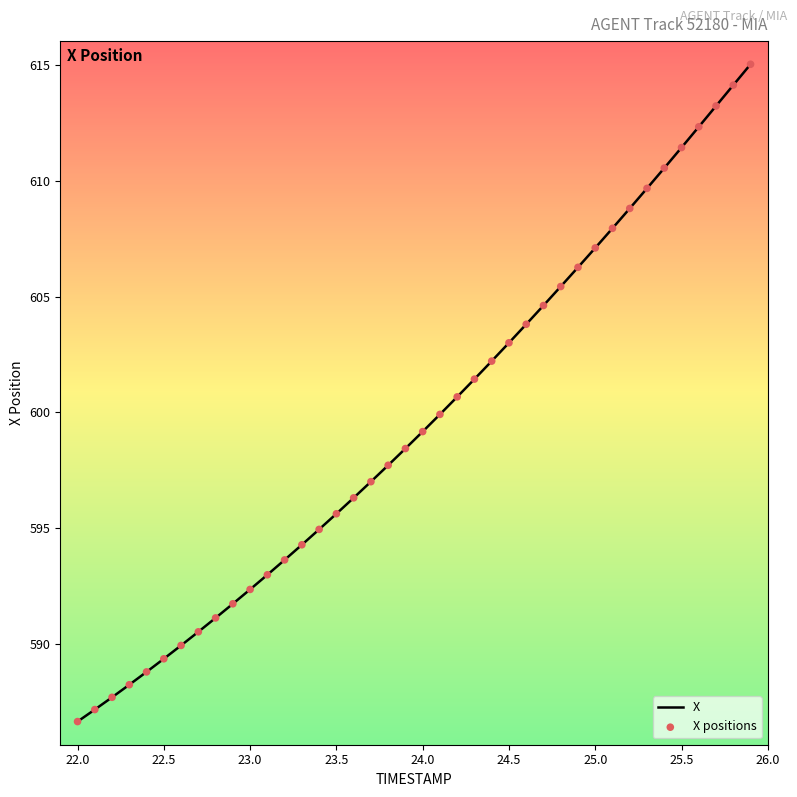

What is the minimum value shown in the chart?

586.7